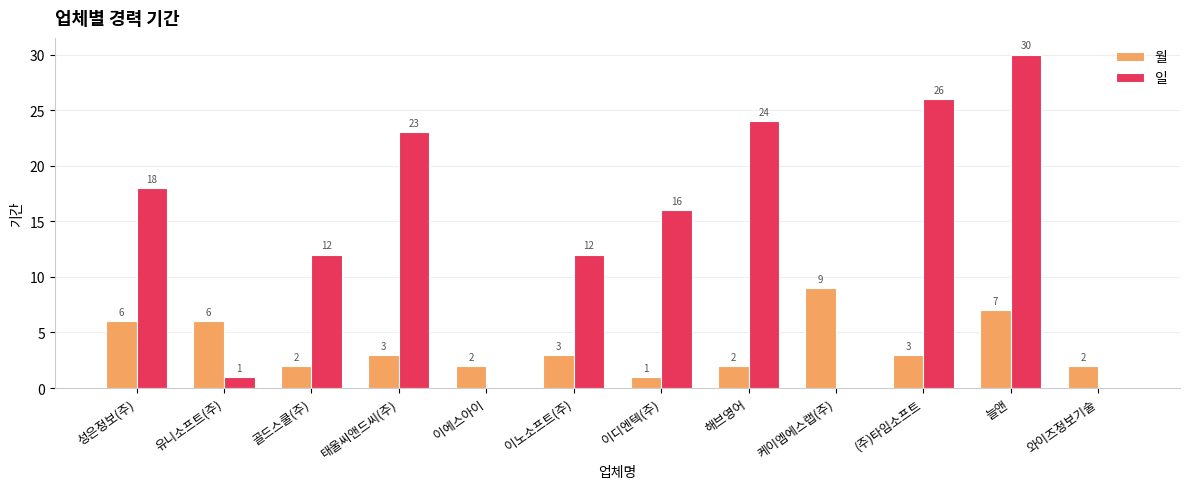

Is it true that 월 equals 2 at 와이즈정보기술?

True